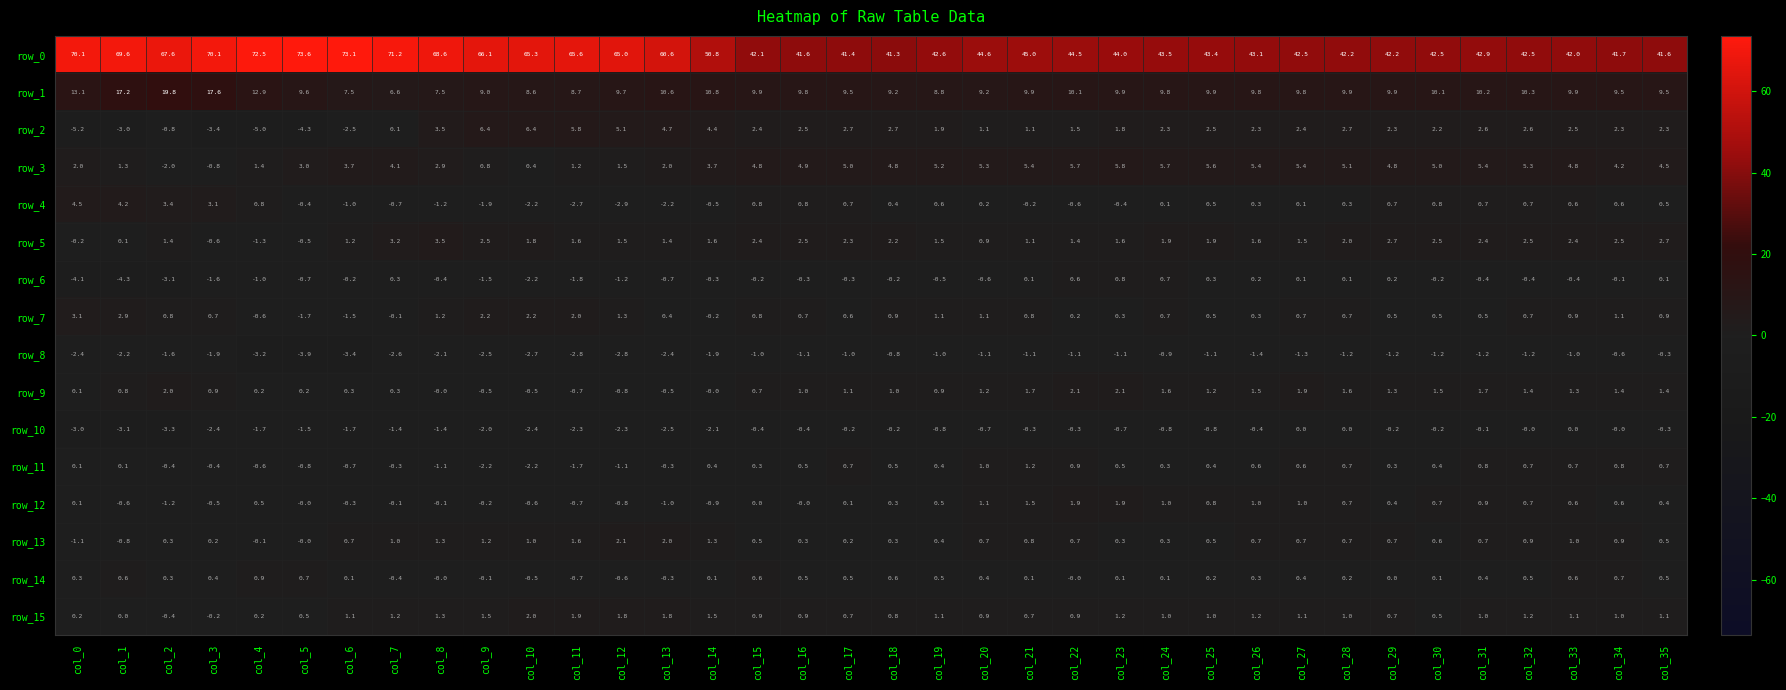

True or false: row_0 has a value of 42.9 at col_31.

True